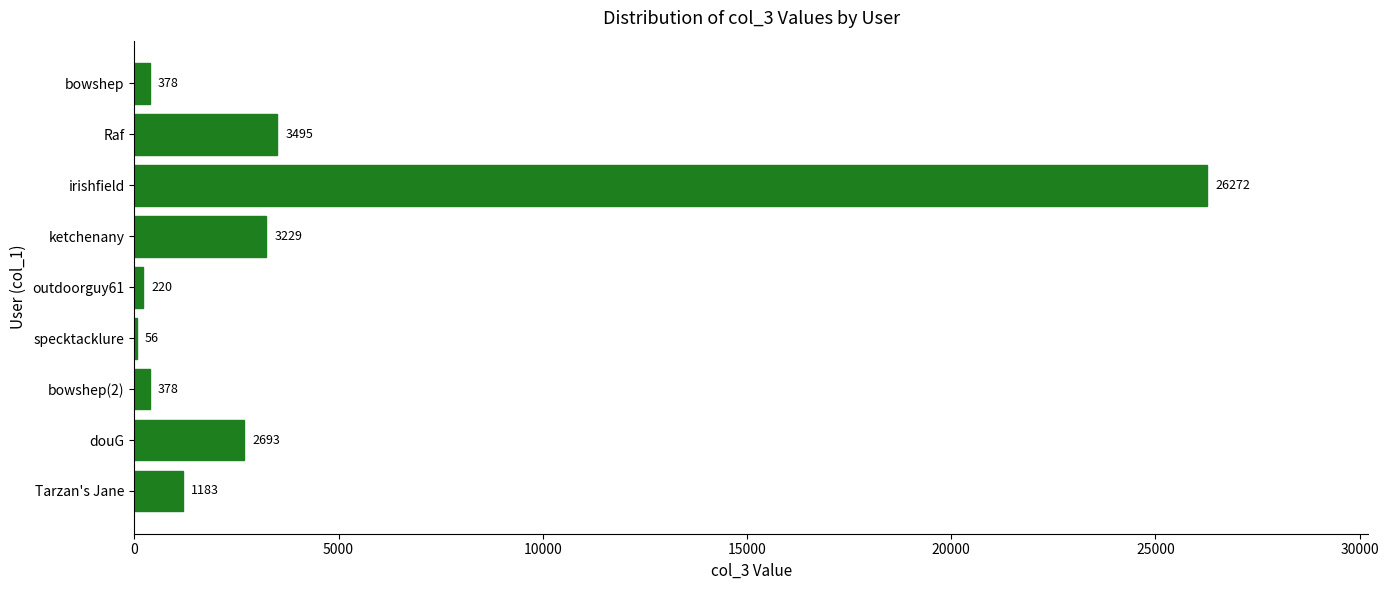

What is the maximum value shown in the chart?

26272